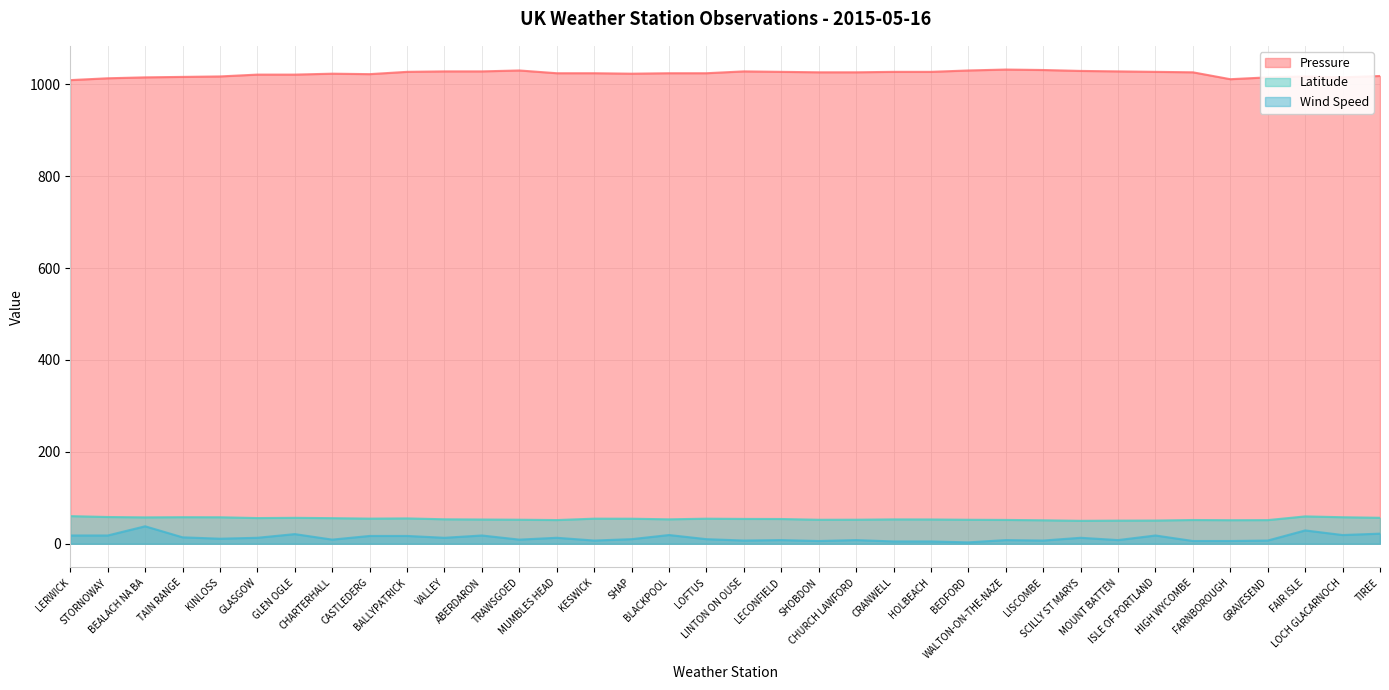

Reading left to right, what are all the values shown in this chart?

Pressure: LERWICK=1009.0	STORNOWAY=1013.0	BEALACH NA BA=1015.0	TAIN RANGE=1016.0	KINLOSS=1017.0	GLASGOW=1021.0	GLEN OGLE=1021.0	CHARTERHALL=1023.0	CASTLEDERG=1022.0	BALLYPATRICK=1027.0	VALLEY=1028.0	ABERDARON=1028.0	TRAWSGOED=1030.0	MUMBLES HEAD=1024.0	KESWICK=1024.0	SHAP=1023.0	BLACKPOOL=1024.0	LOFTUS=1024.0	LINTON ON OUSE=1028.0	LECONFIELD=1027.0	SHOBDON=1026.0	CHURCH LAWFORD=1026.0	CRANWELL=1027.0	HOLBEACH=1027.0	BEDFORD=1030.0	WALTON-ON-THE-NAZE=1032.0	LISCOMBE=1031.0	SCILLY ST MARYS=1029.0	MOUNT BATTEN=1028.0	ISLE OF PORTLAND=1027.0	HIGH WYCOMBE=1026.0	FARNBOROUGH=1011.0	GRAVESEND=1015.0	FAIR ISLE=1017.0	LOCH GLACARNOCH=1015.0	TIREE=1018.0
Latitude: LERWICK=60.1	STORNOWAY=58.2	BEALACH NA BA=57.4	TAIN RANGE=57.8	KINLOSS=57.6	GLASGOW=55.9	GLEN OGLE=56.4	CHARTERHALL=55.7	CASTLEDERG=54.7	BALLYPATRICK=55.2	VALLEY=53.3	ABERDARON=52.8	TRAWSGOED=52.3	MUMBLES HEAD=51.6	KESWICK=54.6	SHAP=54.5	BLACKPOOL=53.2	LOFTUS=54.6	LINTON ON OUSE=54.0	LECONFIELD=53.9	SHOBDON=52.2	CHURCH LAWFORD=52.4	CRANWELL=53.0	HOLBEACH=52.9	BEDFORD=52.2	WALTON-ON-THE-NAZE=51.9	LISCOMBE=51.1	SCILLY ST MARYS=49.9	MOUNT BATTEN=50.4	ISLE OF PORTLAND=50.5	HIGH WYCOMBE=51.7	FARNBOROUGH=51.3	GRAVESEND=51.5	FAIR ISLE=59.5	LOCH GLACARNOCH=57.7	TIREE=56.5
Wind Speed: LERWICK=18.0	STORNOWAY=18.0	BEALACH NA BA=38.0	TAIN RANGE=14.0	KINLOSS=11.0	GLASGOW=13.0	GLEN OGLE=21.0	CHARTERHALL=9.0	CASTLEDERG=17.0	BALLYPATRICK=17.0	VALLEY=13.0	ABERDARON=18.0	TRAWSGOED=9.0	MUMBLES HEAD=13.0	KESWICK=7.0	SHAP=10.0	BLACKPOOL=19.0	LOFTUS=10.0	LINTON ON OUSE=7.0	LECONFIELD=8.0	SHOBDON=6.0	CHURCH LAWFORD=8.0	CRANWELL=5.0	HOLBEACH=5.0	BEDFORD=3.0	WALTON-ON-THE-NAZE=8.0	LISCOMBE=7.0	SCILLY ST MARYS=13.0	MOUNT BATTEN=8.0	ISLE OF PORTLAND=18.0	HIGH WYCOMBE=6.0	FARNBOROUGH=6.0	GRAVESEND=7.0	FAIR ISLE=29.0	LOCH GLACARNOCH=19.0	TIREE=22.0